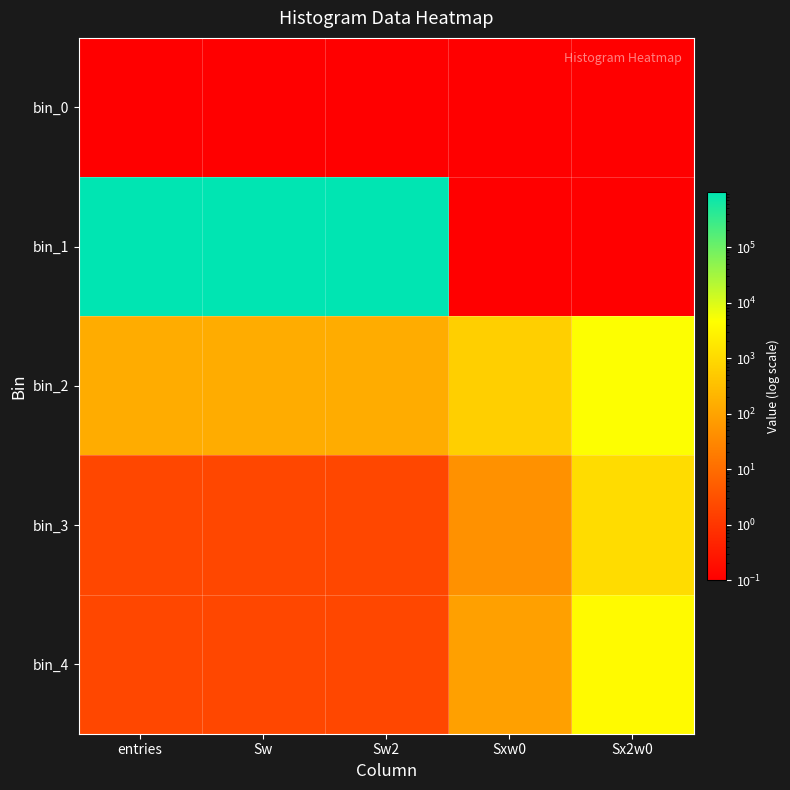

Reading left to right, list all the values displayed in this chart.

bin_0: entries=0.0	Sw=0.0	Sw2=0.0	Sxw0=0.0	Sx2w0=0.0
bin_1: entries=999849.0	Sw=999849.0	Sw2=999849.0	Sxw0=0.0	Sx2w0=0.0
bin_2: entries=147.0	Sw=147.0	Sw2=147.0	Sxw0=628.0	Sx2w0=4780.0
bin_3: entries=2.0	Sw=2.0	Sw2=2.0	Sxw0=46.0	Sx2w0=1058.0
bin_4: entries=2.0	Sw=2.0	Sw2=2.0	Sxw0=87.0	Sx2w0=3785.0